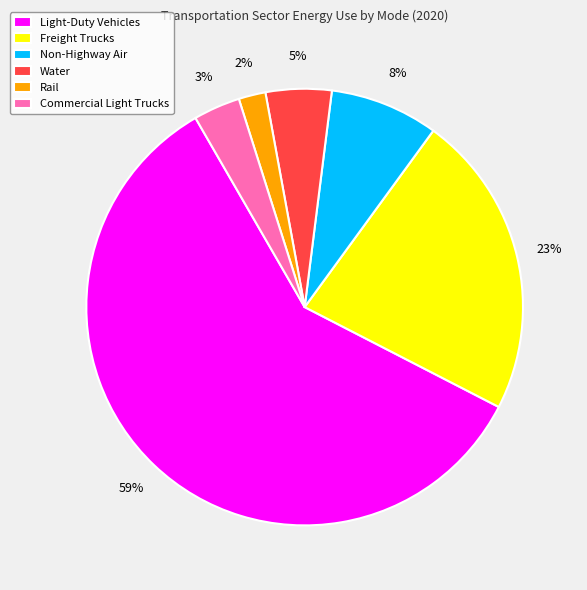

What percentage is the Freight Trucks slice, to the nearest percent?

23%